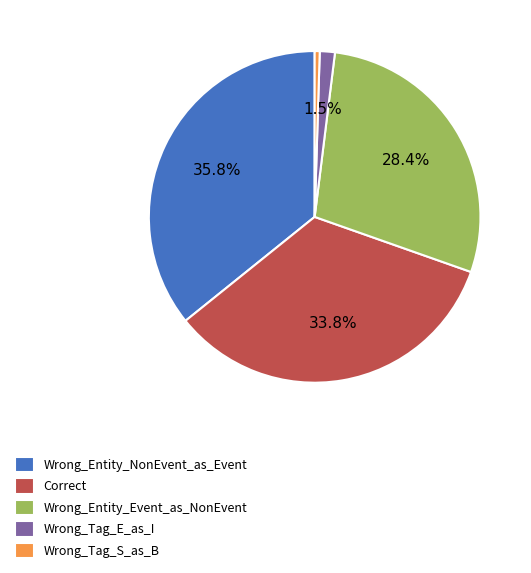

To the nearest percent, what is the difference between the Wrong_Entity_Event_as_NonEvent and Wrong_Entity_NonEvent_as_Event slice percentages?

7%